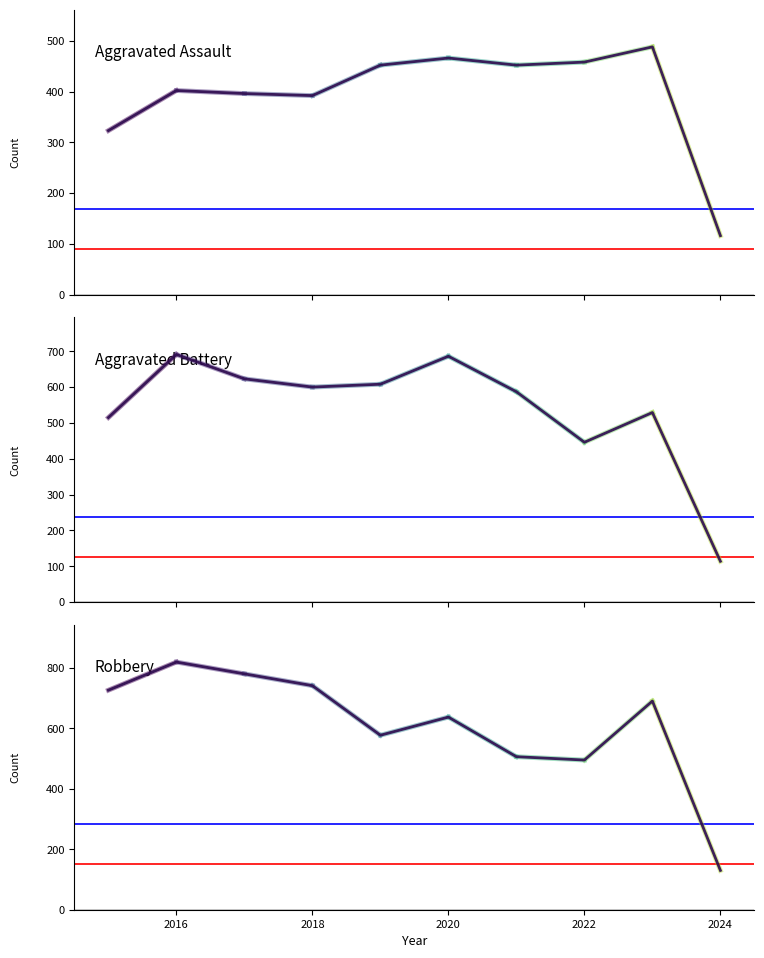

What is the lowest value of the Aggravated Battery series?

114